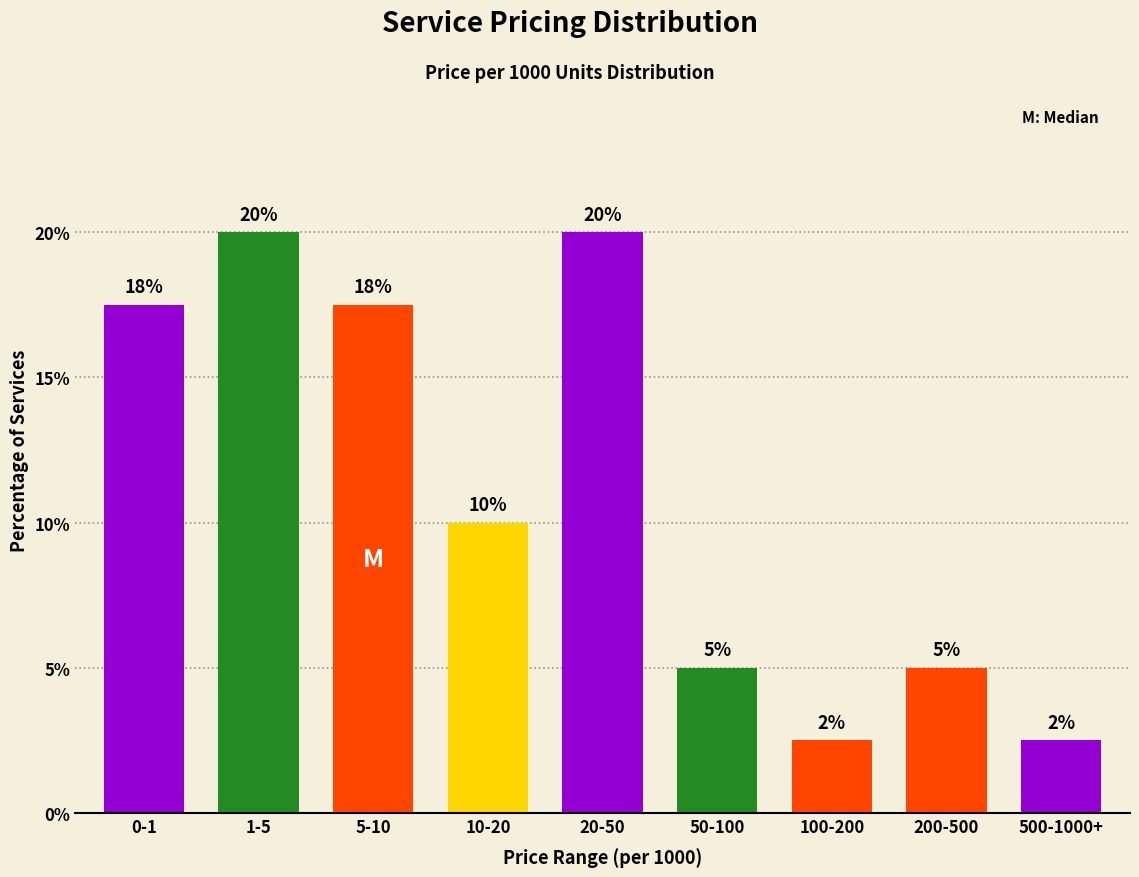

What is the average value?

11.1